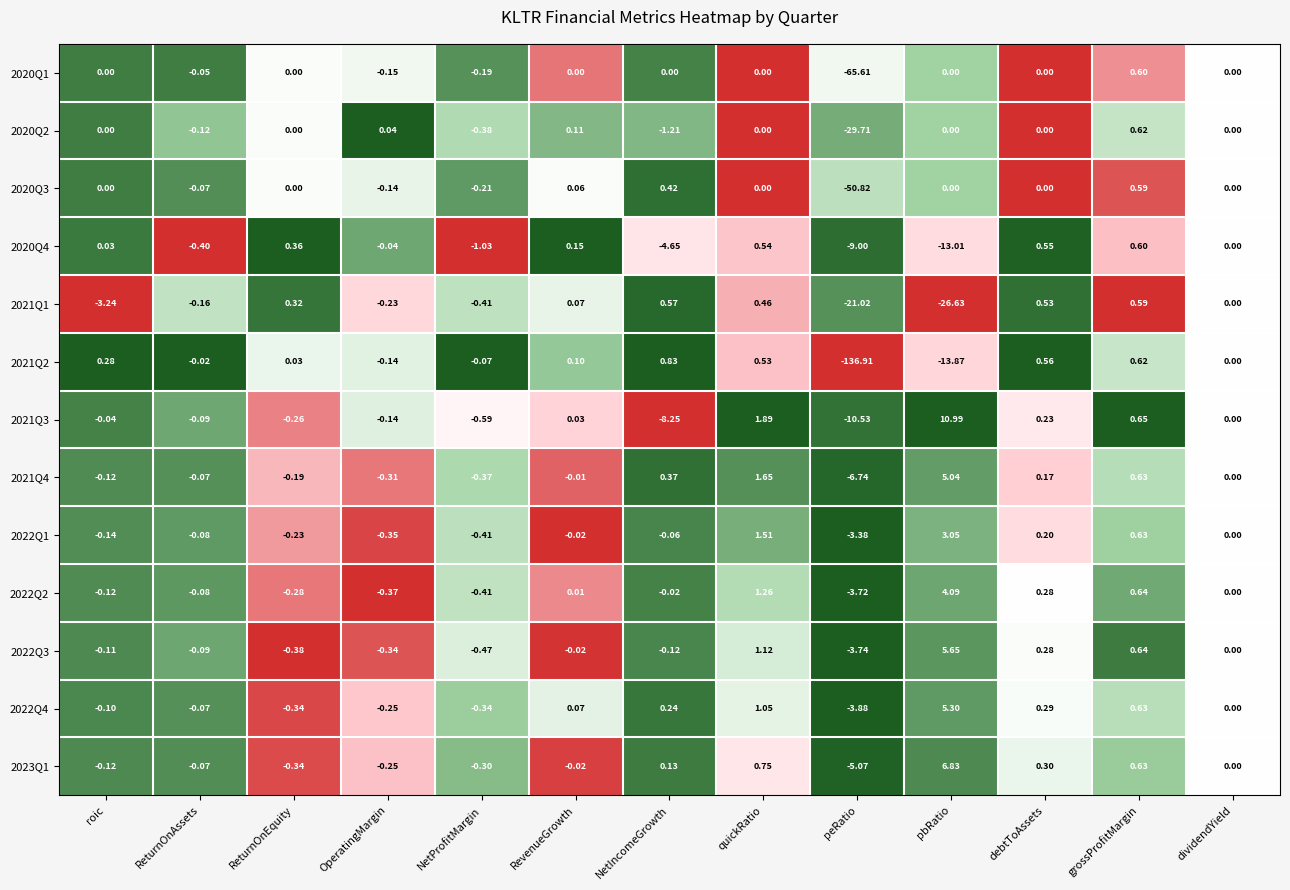

Is the value of 2022Q1 at OperatingMargin greater than the value of 2021Q2 at roic?

No